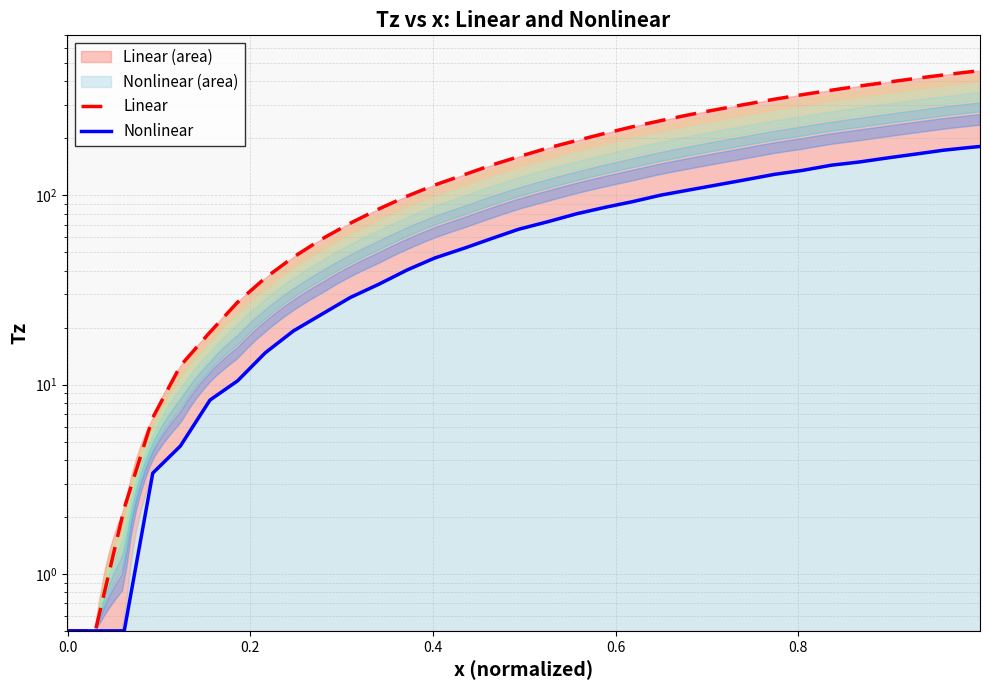

True or false: Linear and Nonlinear intersect in this chart.

False